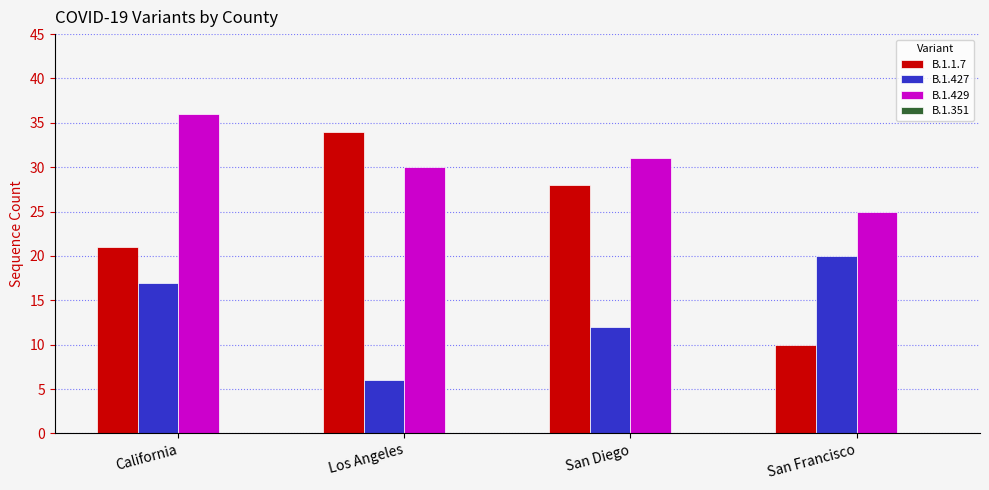

What is the highest value of the B.1.427 series?

20